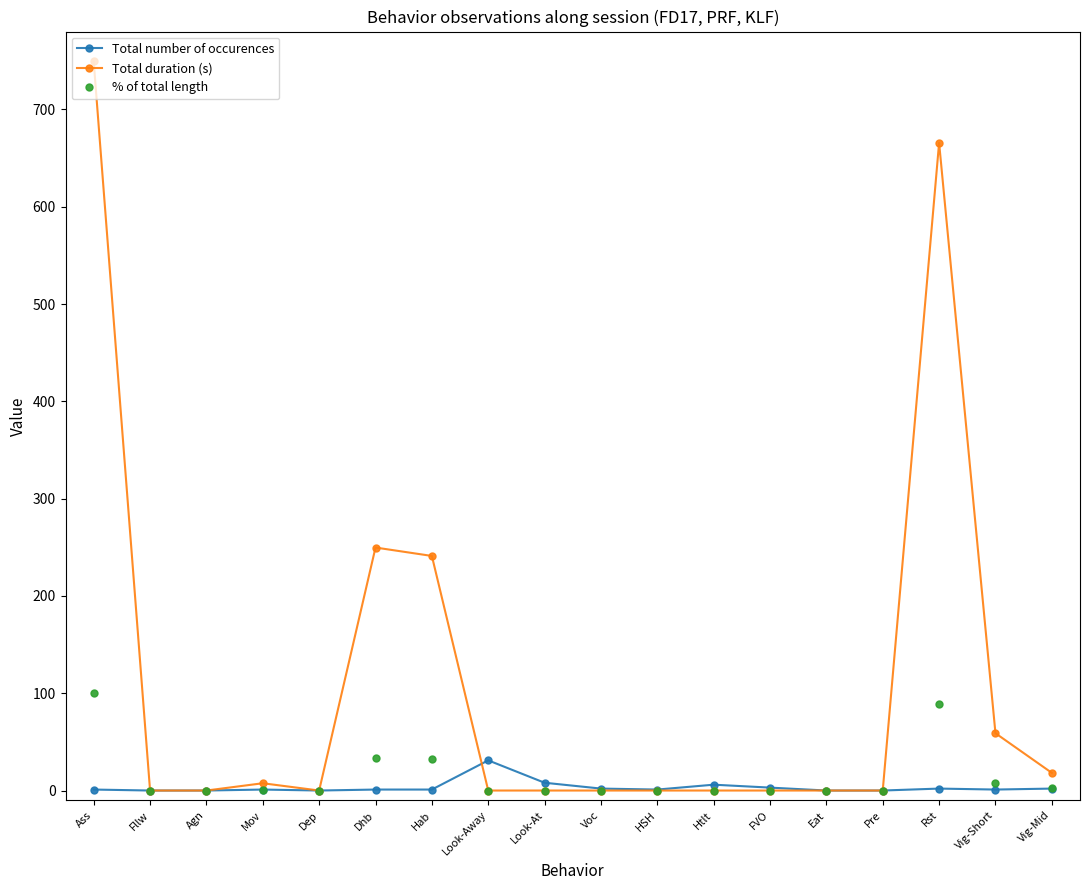

Between Hab and HSH, which series saw the biggest shift?

Total duration (s)